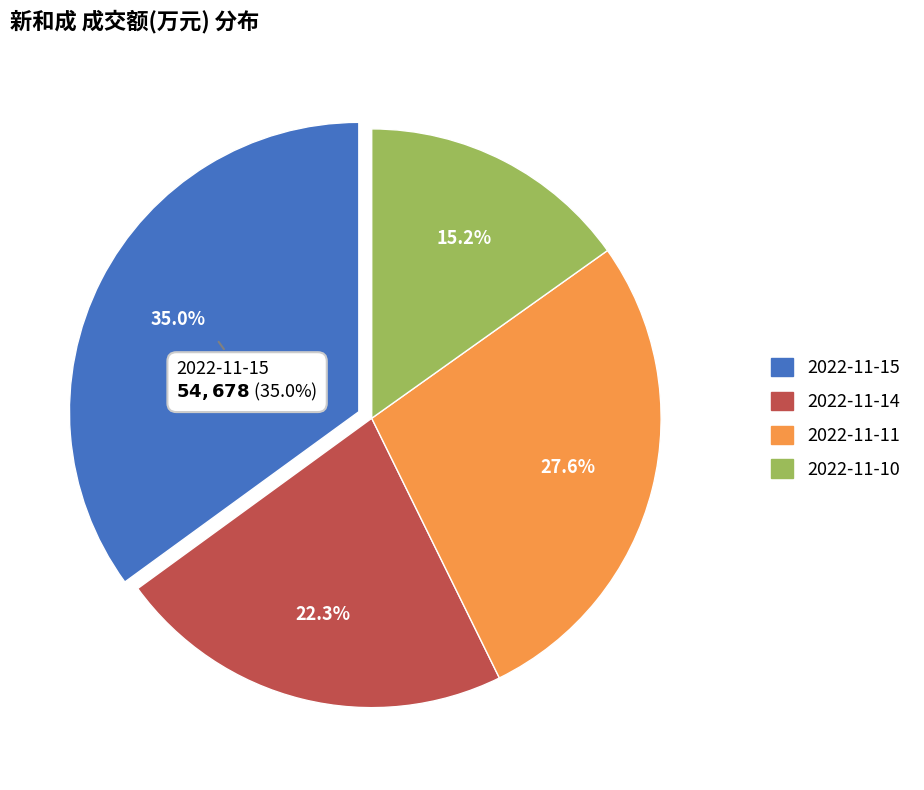

To the nearest percent, what is the combined percentage of 2022-11-11 (43057) and 2022-11-14 (34764)?

50%